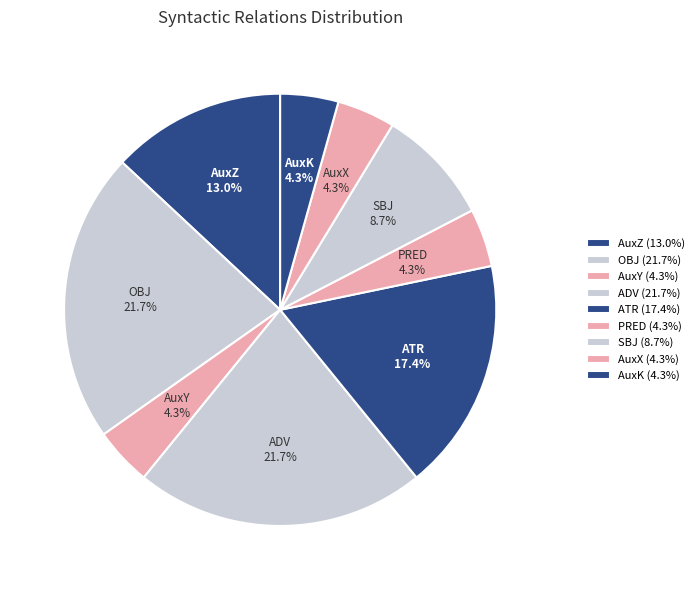

The OBJ slice represents 12% of the pie. True or false?

False